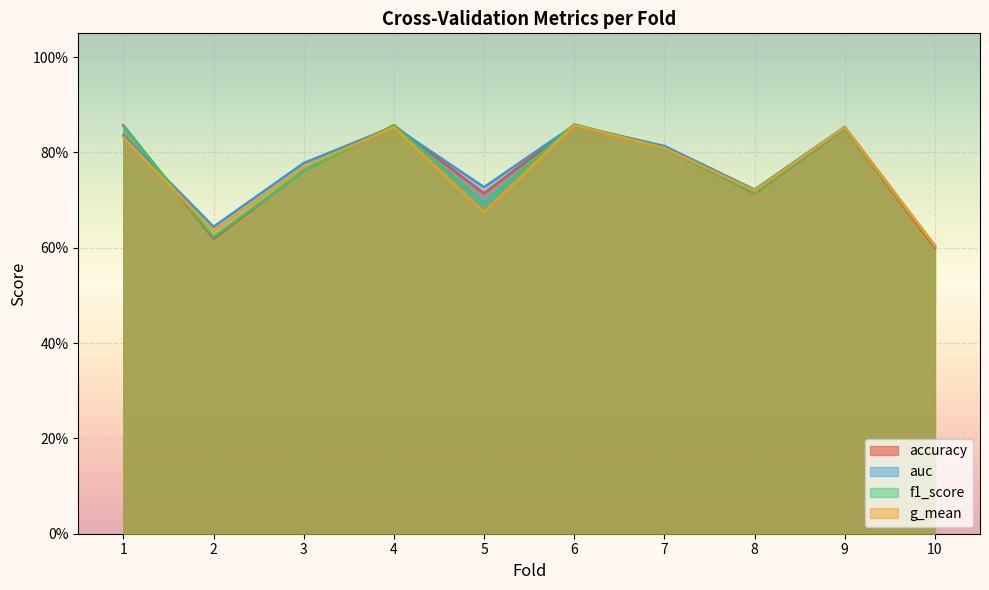

True or false: g_mean has a value of 0.6 at 10.

True